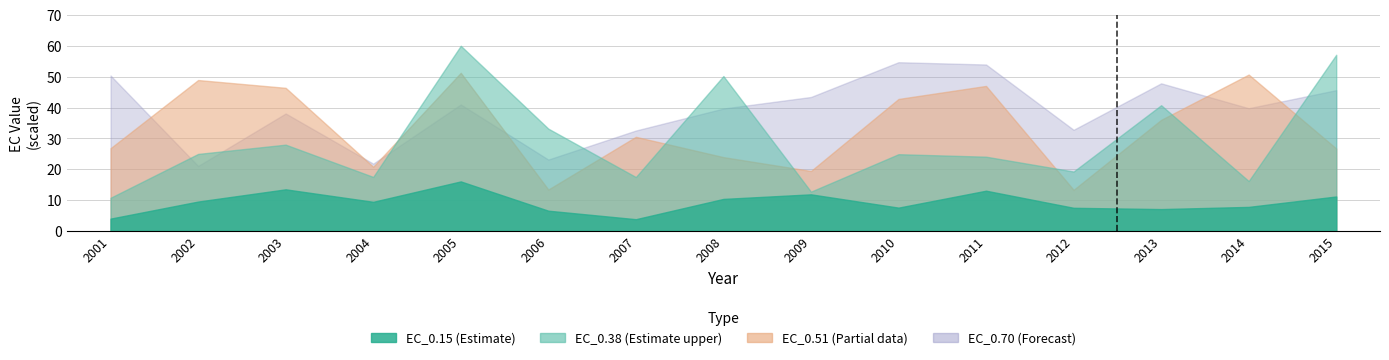

Is it true that EC_0.51 equals 19.5 at 2009?

True